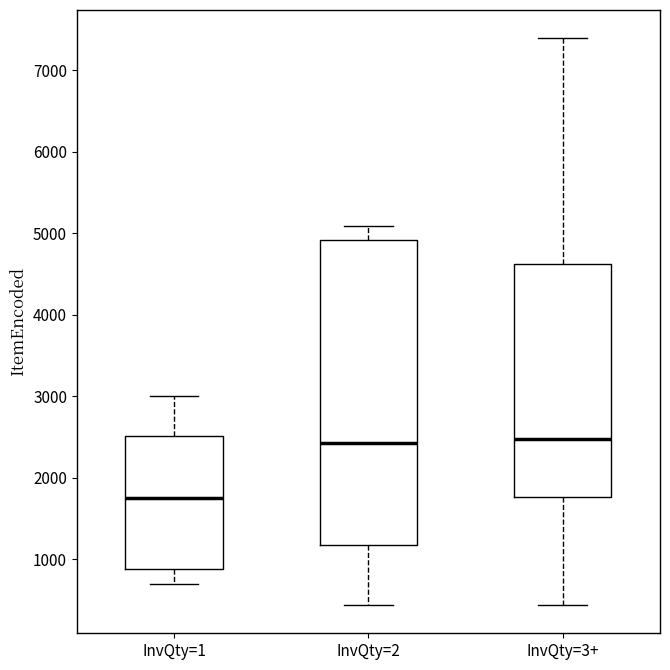

Where does the upper whisker of the box for InvQty=3+ end on the y-axis? The values are not printed on the chart, so give them approximately, as read against the axis.

7400